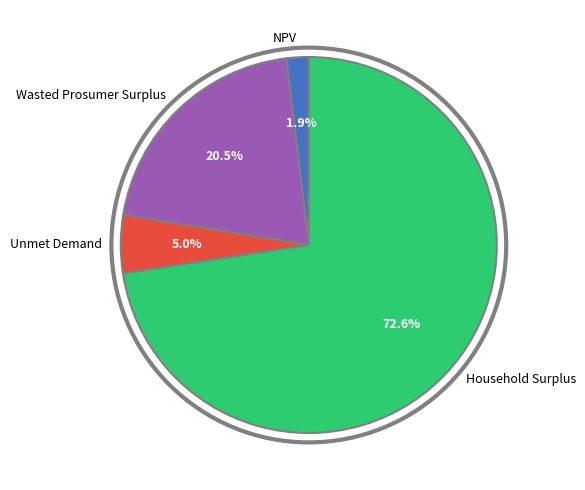

To the nearest percent, what is the difference between the largest and smallest slice percentages?

71%